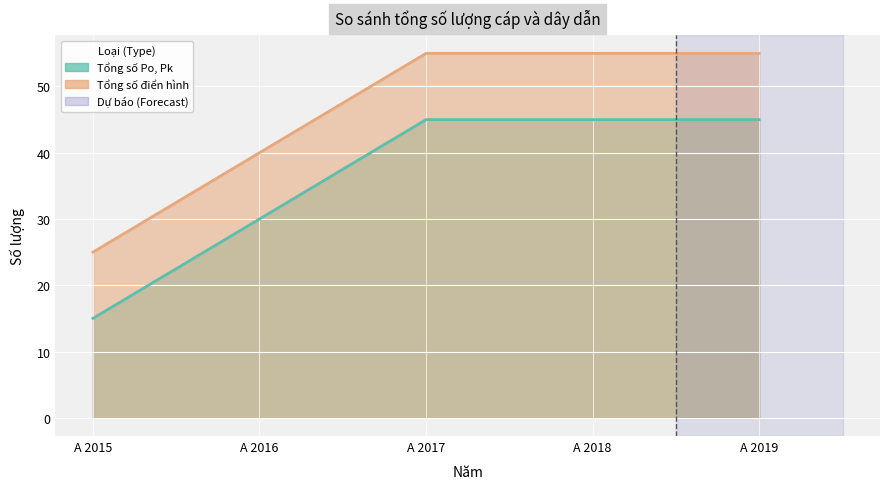

What are all the series names shown in the legend?

Tổng số Po, Pk, Tổng số điển hình